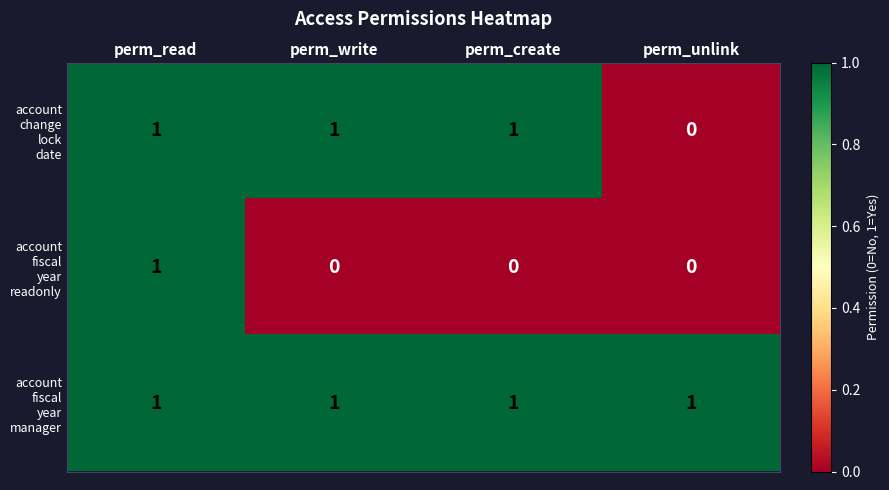

Count the number of data series in this chart.

3